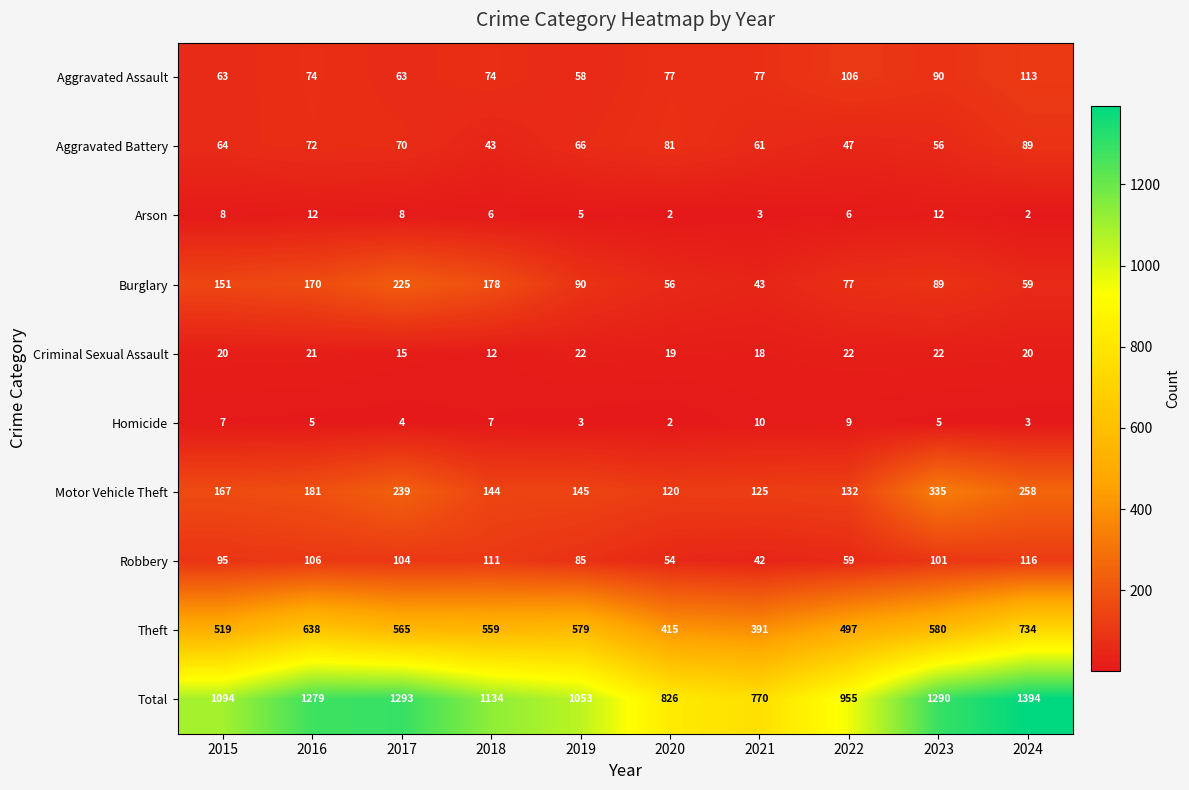

Is it true that Criminal Sexual Assault equals 29 at 2023?

False